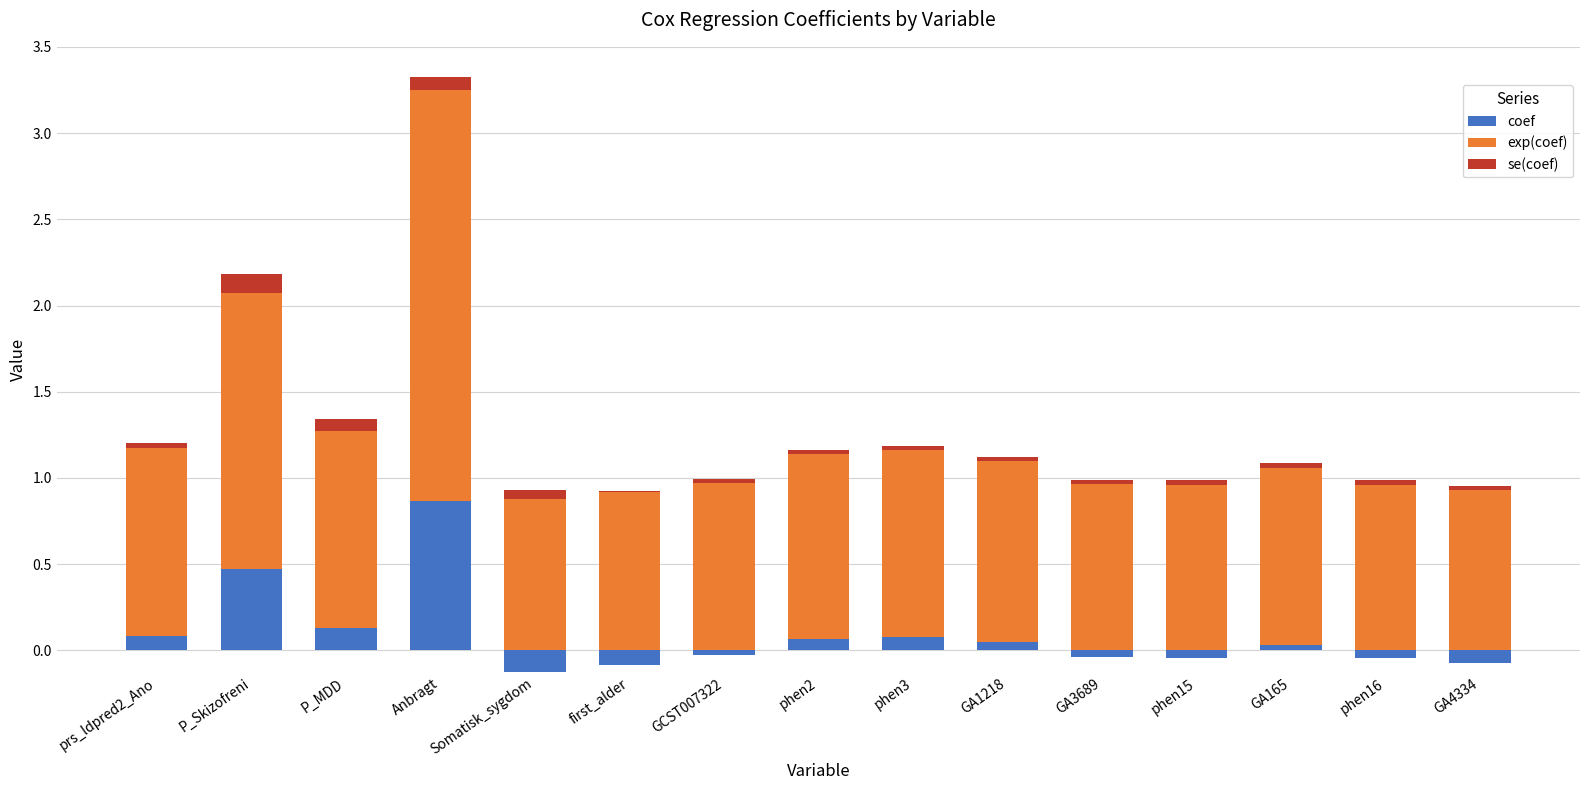

What position from the right is phen15?

4